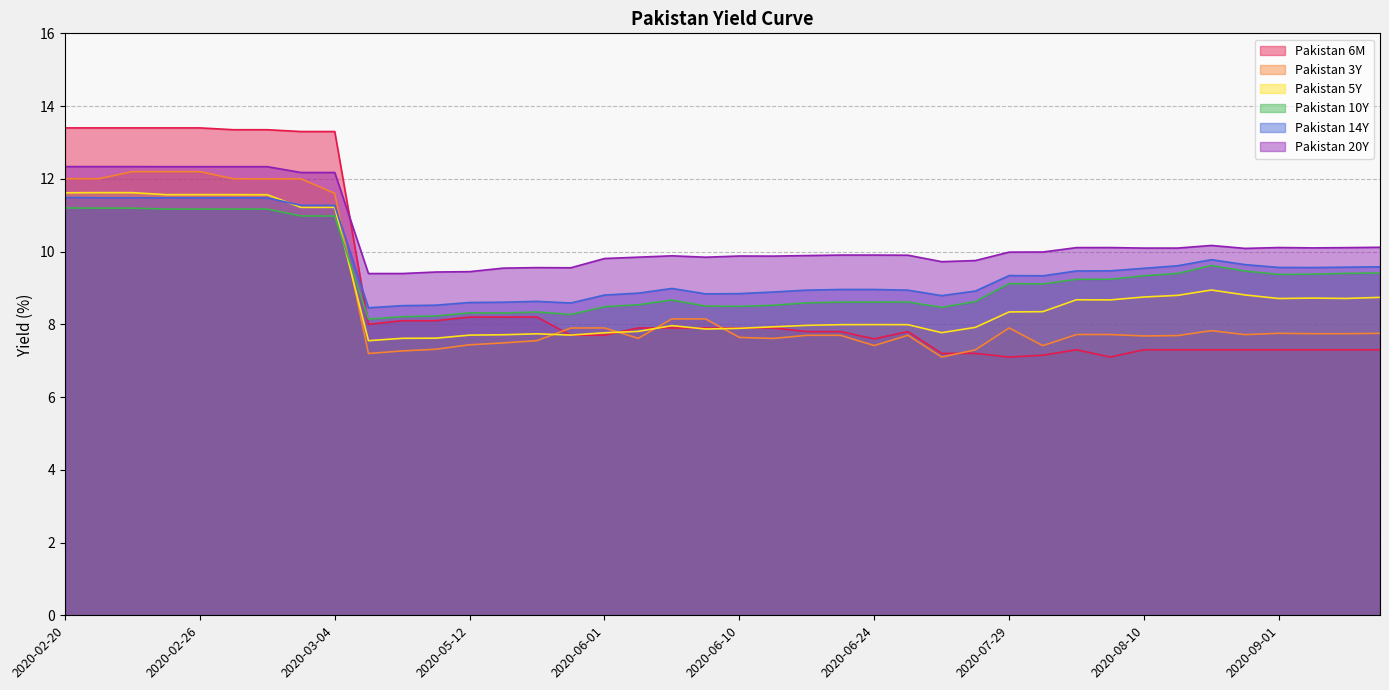

Reading left to right, transcribe all the data shown in this chart.

Pakistan 6M: 13.4	13.4	13.4	13.4	13.4	13.3	13.3	13.3	13.3	8.0	8.1	8.1	8.2	8.2	8.2	7.7	7.7	7.9	7.9	7.9	7.9	7.9	7.8	7.8	7.6	7.8	7.2	7.2	7.1	7.2	7.3	7.1	7.3	7.3	7.3	7.3	7.3	7.3	7.3	7.3
Pakistan 3Y: 12.0	12.0	12.2	12.2	12.2	12.0	12.0	12.0	11.6	7.2	7.3	7.3	7.4	7.5	7.6	7.9	7.9	7.6	8.1	8.1	7.6	7.6	7.7	7.7	7.4	7.7	7.1	7.3	7.9	7.4	7.7	7.7	7.7	7.7	7.8	7.7	7.8	7.7	7.7	7.8
Pakistan 5Y: 11.6	11.6	11.6	11.6	11.6	11.6	11.6	11.2	11.2	7.5	7.6	7.6	7.7	7.7	7.7	7.7	7.8	7.8	8.0	7.9	7.9	7.9	8.0	8.0	8.0	8.0	7.8	7.9	8.3	8.3	8.7	8.7	8.8	8.8	8.9	8.8	8.7	8.7	8.7	8.7
Pakistan 10Y: 11.2	11.2	11.2	11.2	11.2	11.2	11.2	11.0	11.0	8.1	8.2	8.2	8.3	8.3	8.3	8.3	8.5	8.5	8.7	8.5	8.5	8.5	8.6	8.6	8.6	8.6	8.5	8.6	9.1	9.1	9.2	9.2	9.3	9.4	9.6	9.5	9.4	9.4	9.4	9.4
Pakistan 14Y: 11.5	11.5	11.5	11.5	11.5	11.5	11.5	11.3	11.3	8.5	8.5	8.5	8.6	8.6	8.6	8.6	8.8	8.9	9.0	8.8	8.8	8.9	8.9	9.0	9.0	8.9	8.8	8.9	9.3	9.3	9.5	9.5	9.5	9.6	9.8	9.6	9.6	9.6	9.6	9.6
Pakistan 20Y: 12.3	12.3	12.3	12.3	12.3	12.3	12.3	12.2	12.2	9.4	9.4	9.4	9.4	9.5	9.6	9.6	9.8	9.8	9.9	9.8	9.9	9.9	9.9	9.9	9.9	9.9	9.7	9.8	10.0	10.0	10.1	10.1	10.1	10.1	10.2	10.1	10.1	10.1	10.1	10.1